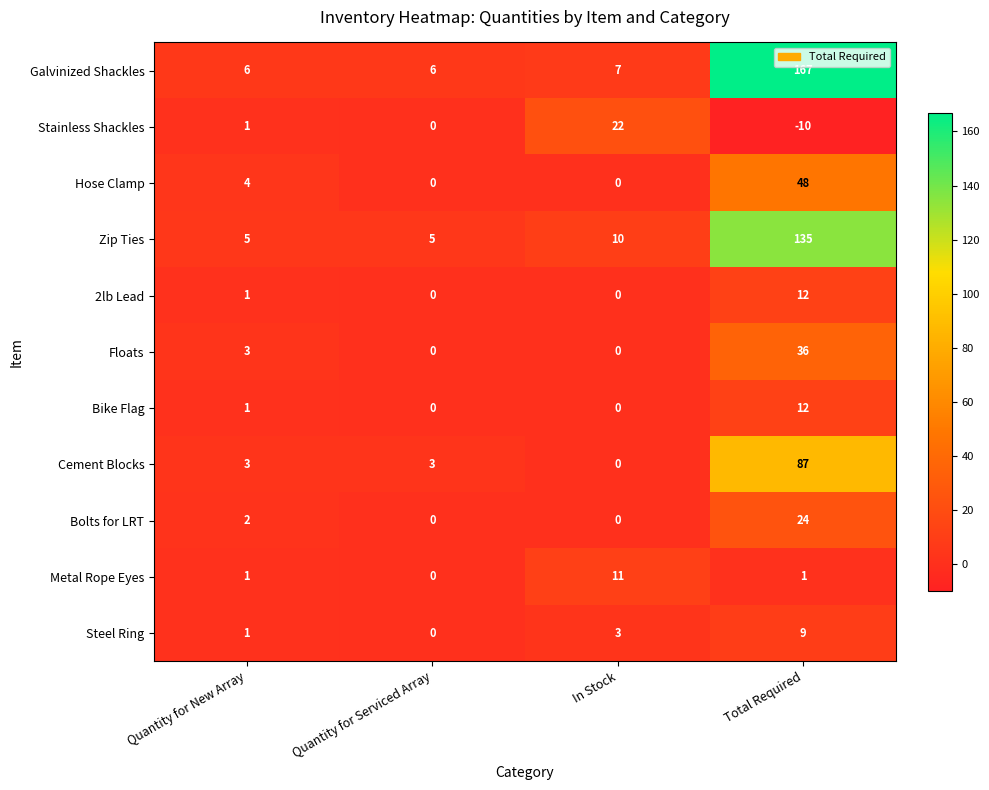

What is the total value across all series at Quantity for Serviced Array?

14